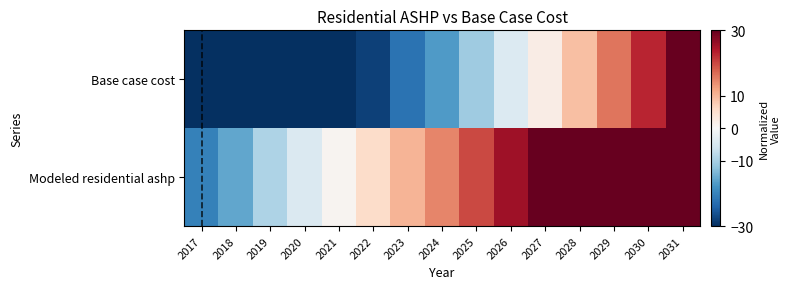

What is the greatest value displayed?

54.8